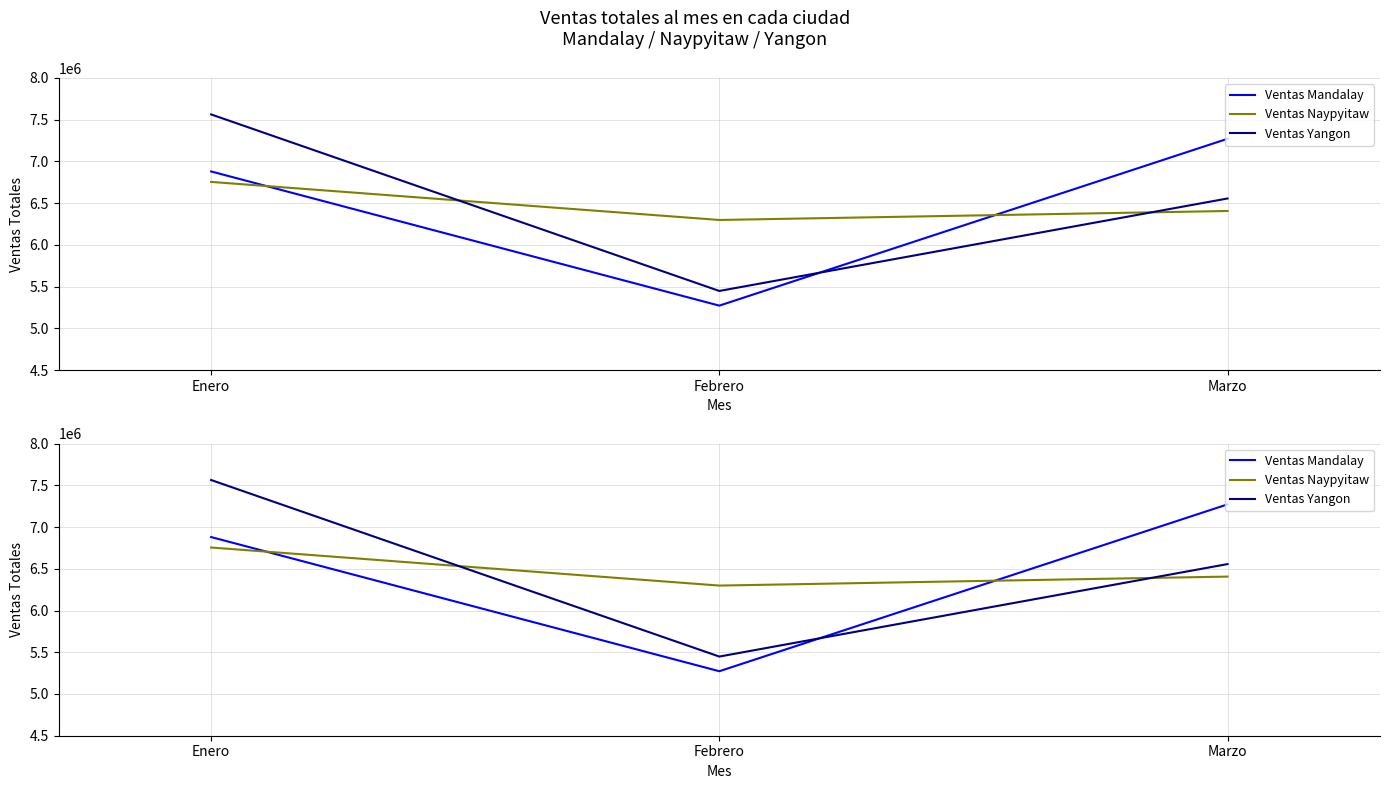

What is the total value across all series at Febrero?

17019879.5